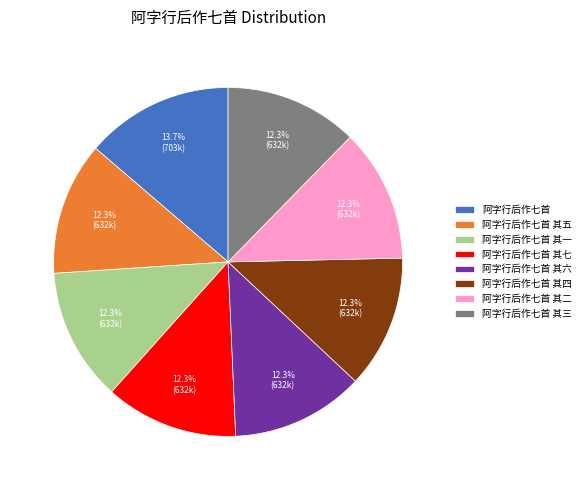

How many segments does this pie chart have?

8